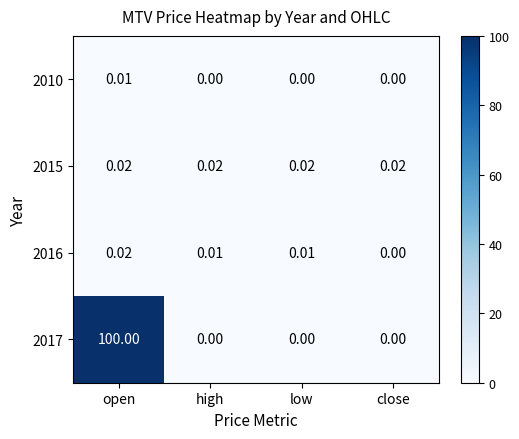

At which category is the sum across all series the highest?

open